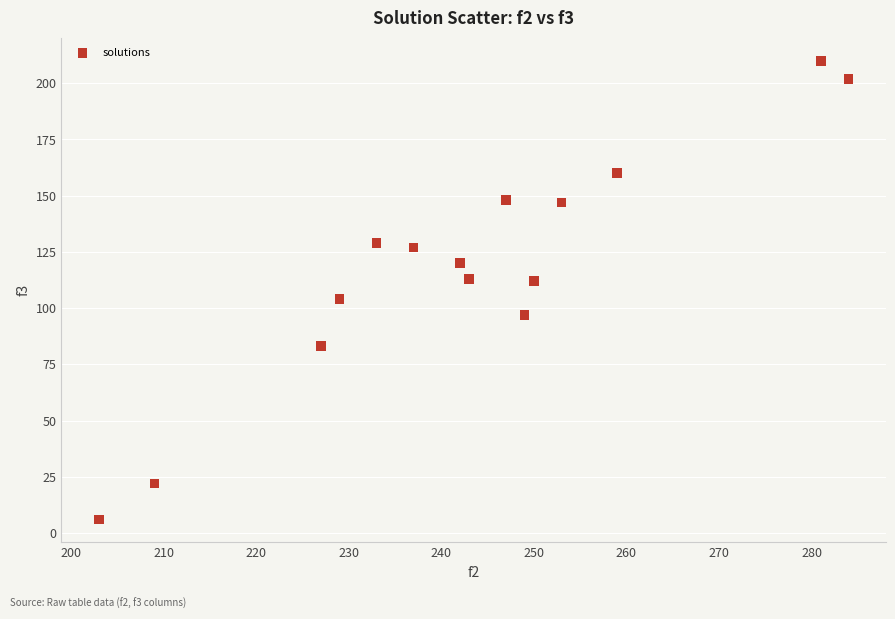

What is the range of X values (max minus min)?

81